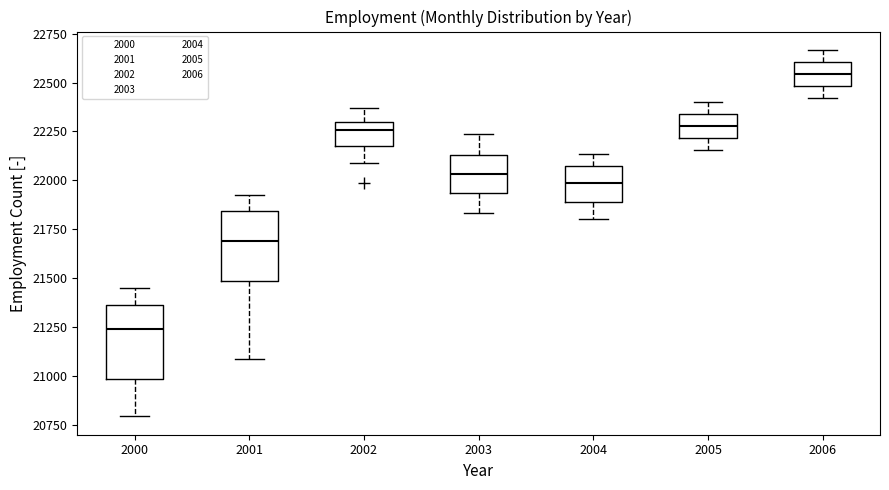

Reading left to right, read every box against the y-axis: the position of its median line, the range the box covers, and the ends of its whiskers. The values are not printed on the chart, so give them approximately, as read against the axis.

2000: median 21250, box 21000 to 21350, whiskers 20800 to 21450
2001: median 21700, box 21500 to 21850, whiskers 21100 to 21900
2002: median 22250, box 22200 to 22300, whiskers 22100 to 22350
2003: median 22050, box 21950 to 22150, whiskers 21850 to 22250
2004: median 22000, box 21900 to 22050, whiskers 21800 to 22150
2005: median 22300, box 22200 to 22350, whiskers 22150 to 22400
2006: median 22550, box 22500 to 22600, whiskers 22400 to 22650